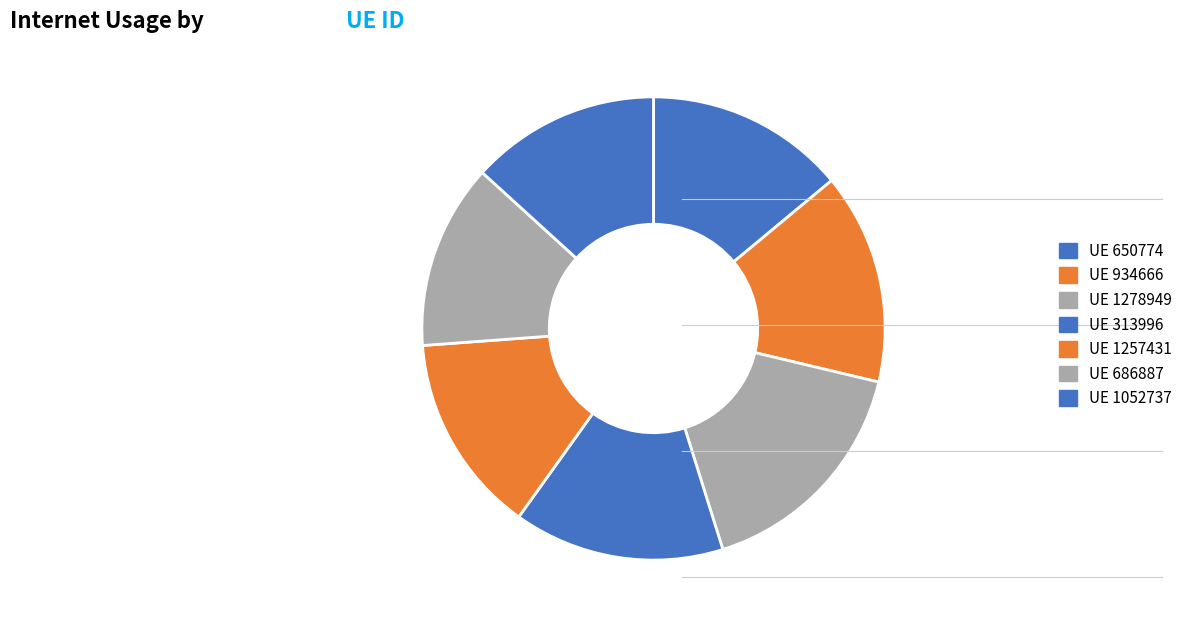

Does any single category account for the majority?

No